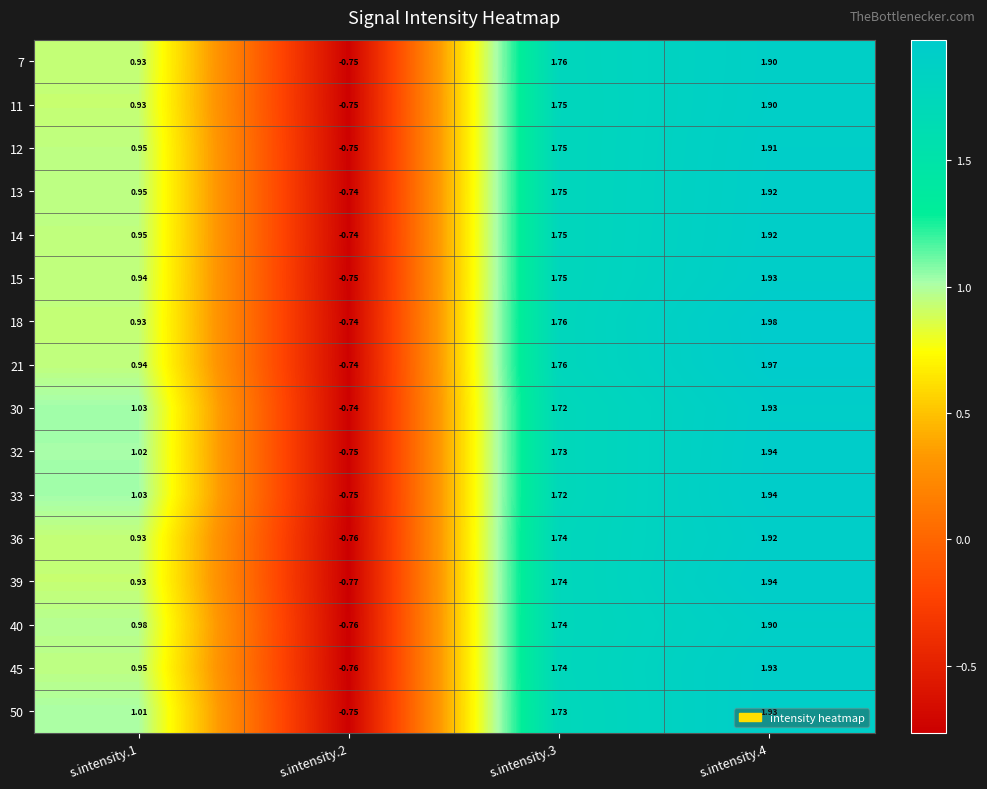

Is the value of 12 at s.intensity.3 greater than the value of 45 at s.intensity.3?

Yes